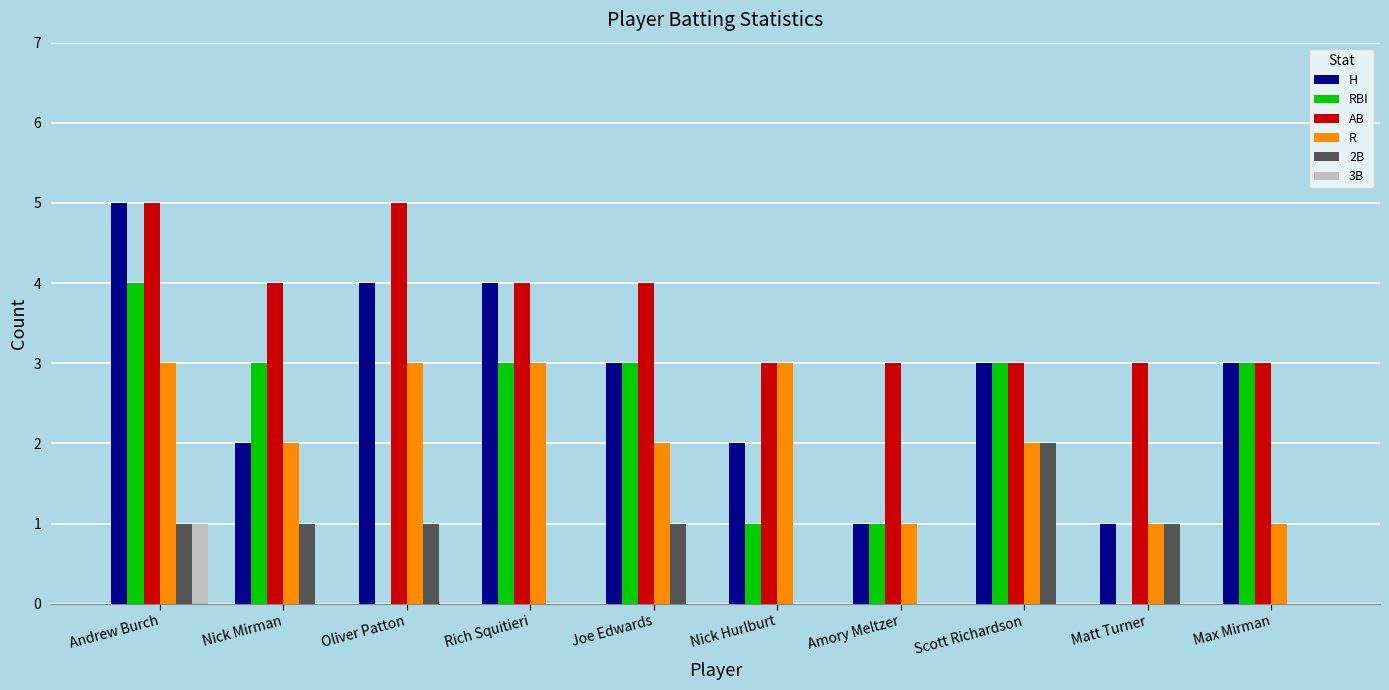

What is the greatest value displayed?

5